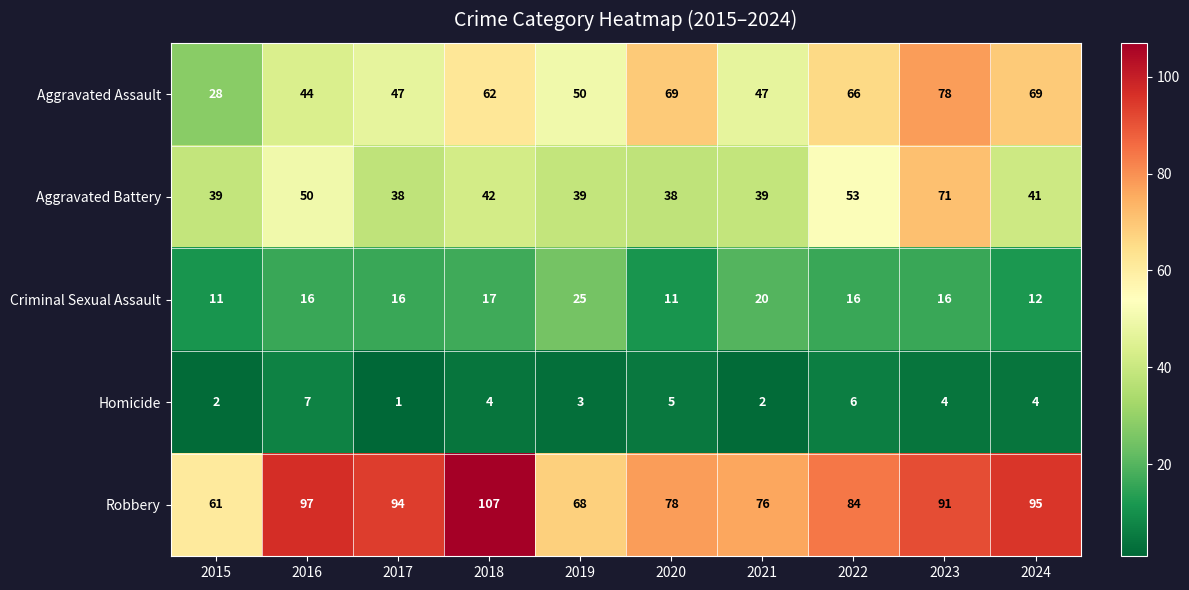

Which series has the largest total across all categories?

Robbery